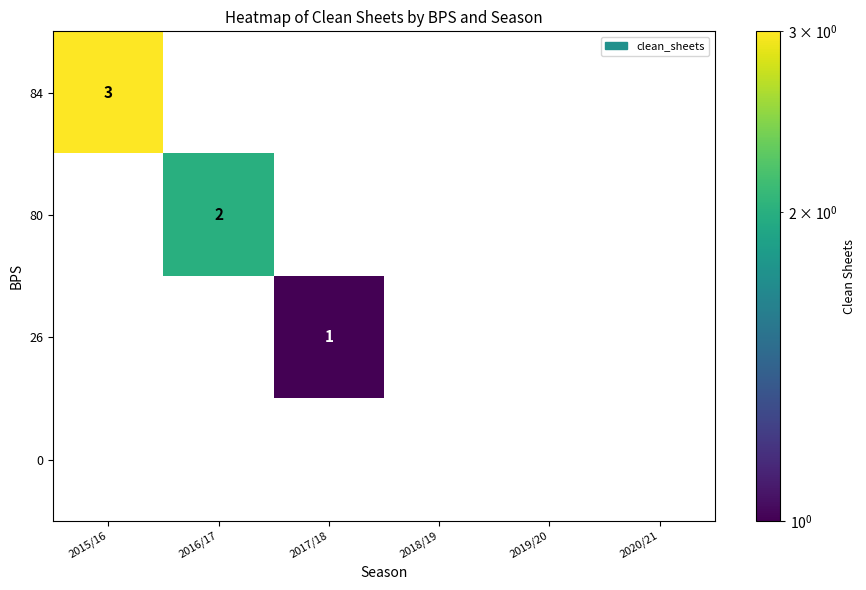

What is the greatest value displayed?

3